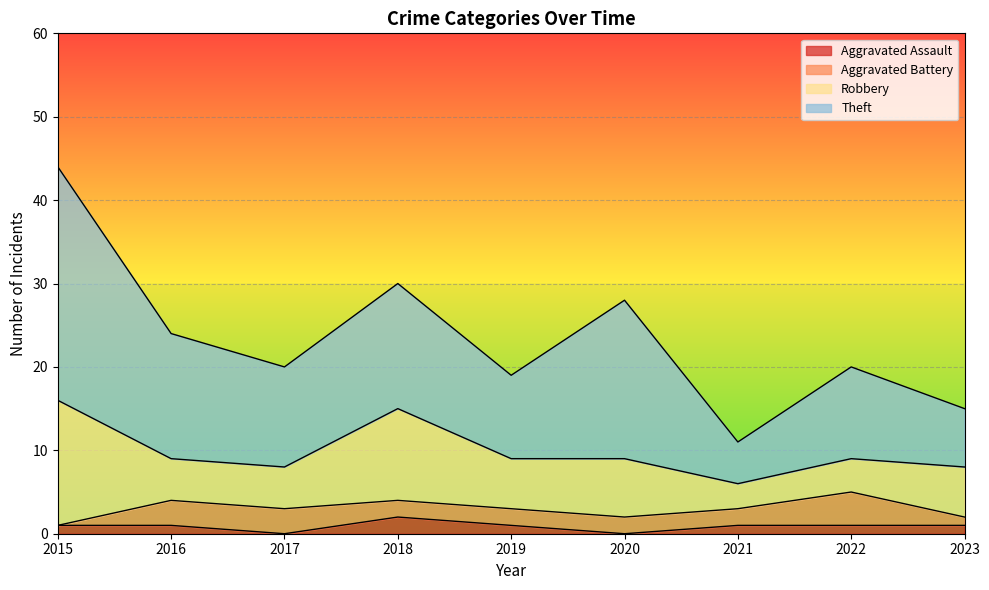

Which series changed the most between 2017 and 2022?

Aggravated Assault